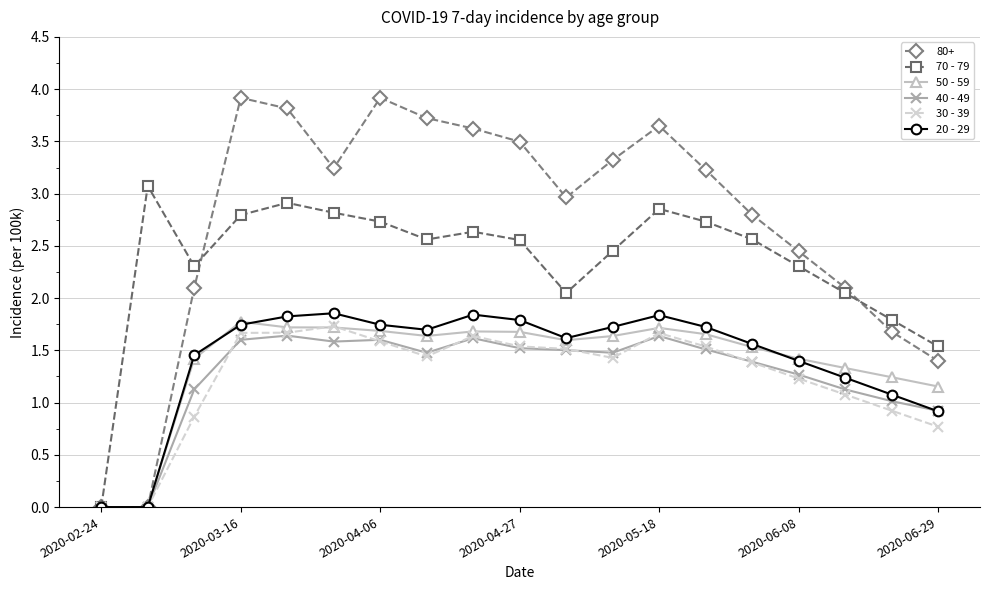

What is the maximum value for 20 - 29?

1.9